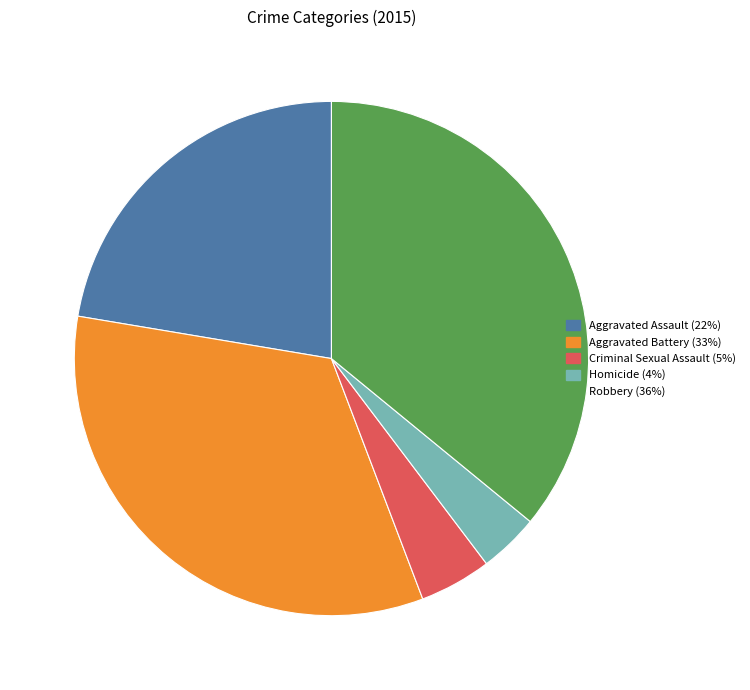

The Aggravated Battery slice represents 33% of the pie. True or false?

True